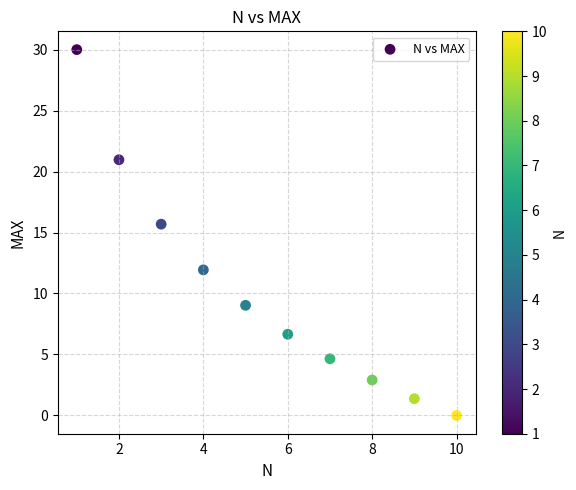

What Y value in the scatter plot is closest to 15?

15.7